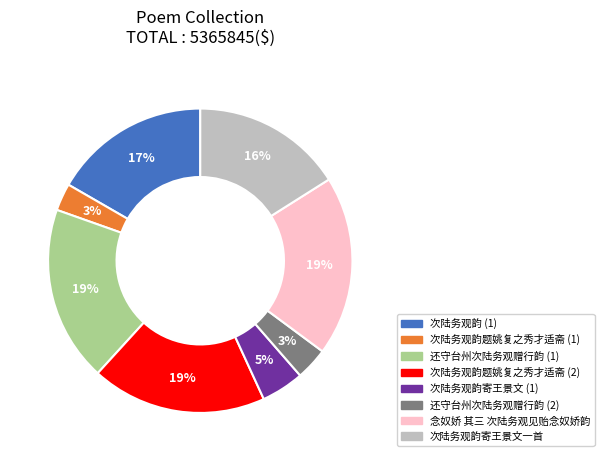

Between 还守台州次陆务观赠行韵 (2) and 念奴娇 其三 次陆务观见贻念奴娇韵, which is larger?

念奴娇 其三 次陆务观见贻念奴娇韵